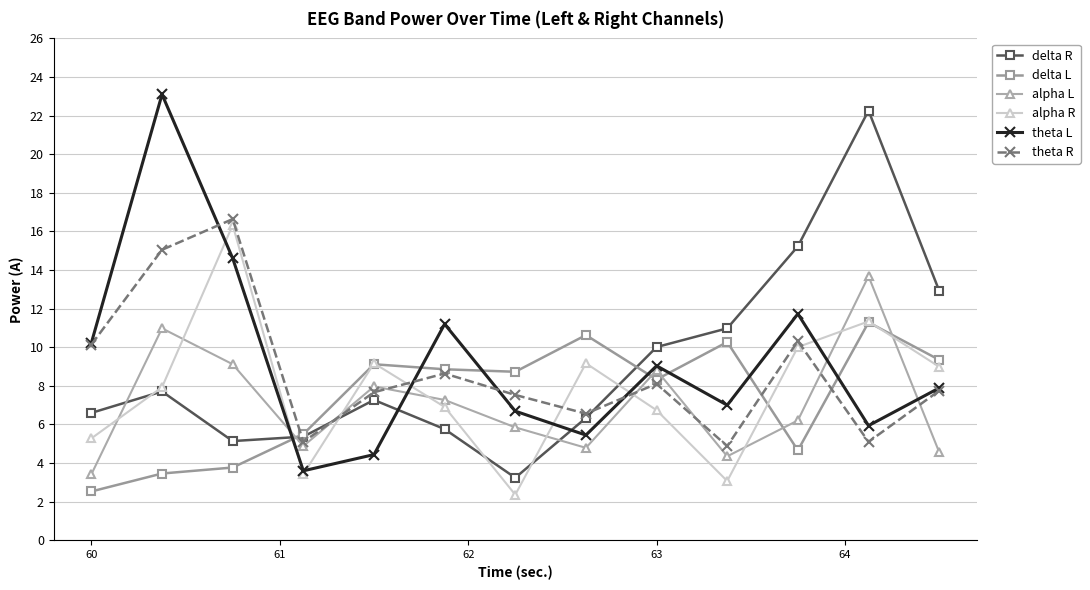

True or false: theta L and delta L cross at least once.

True